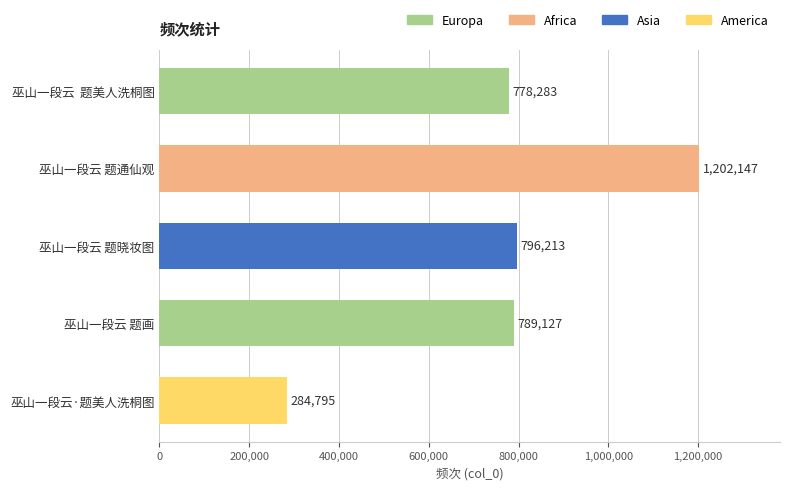

Rank the categories by value from highest to lowest.

巫山一段云 题通仙观, 巫山一段云 题晓妆图, 巫山一段云 题画, 巫山一段云  题美人洗桐图, 巫山一段云·题美人洗桐图